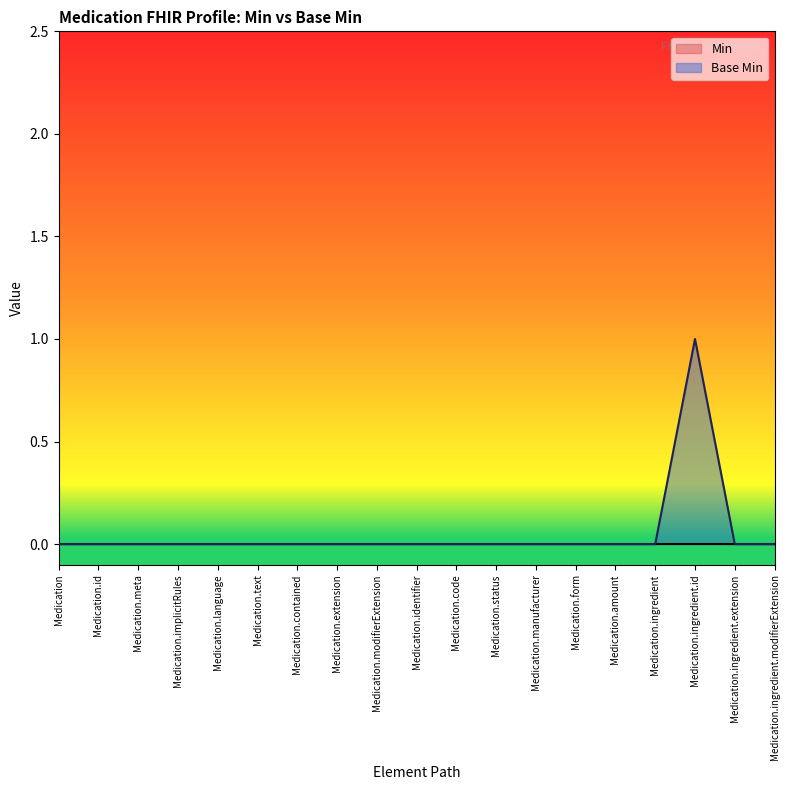

Reading left to right, list all the values displayed in this chart.

Medication=0	Medication.id=0	Medication.meta=0	Medication.implicitRules=0	Medication.language=0	Medication.text=0	Medication.contained=0	Medication.extension=0	Medication.modifierExtension=0	Medication.identifier=0	Medication.code=0	Medication.status=0	Medication.manufacturer=0	Medication.form=0	Medication.amount=0	Medication.ingredient=0	Medication.ingredient.id=1	Medication.ingredient.extension=0	Medication.ingredient.modifierExtension=0